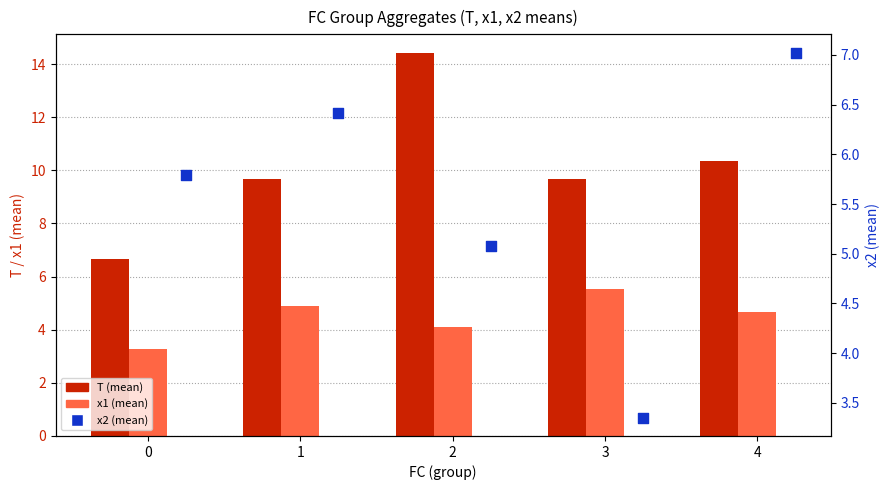

Is the value of x1 (mean) at 3 greater than the value of x2 (mean) at 0?

No